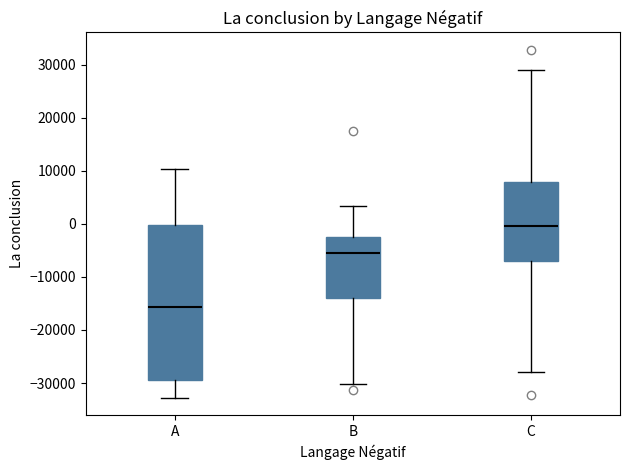

Reading left to right, transcribe this box plot: for each box, give where its median line is, the range the box spans, and where its two whiskers end, as read against the y-axis. The values are not printed on the chart, so give them approximately, as read against the axis.

A: median -16000, box -29000 to 0, whiskers -33000 to 10000
B: median -6000, box -14000 to -2000, whiskers -30000 to 3000
C: median 0, box -7000 to 8000, whiskers -28000 to 29000